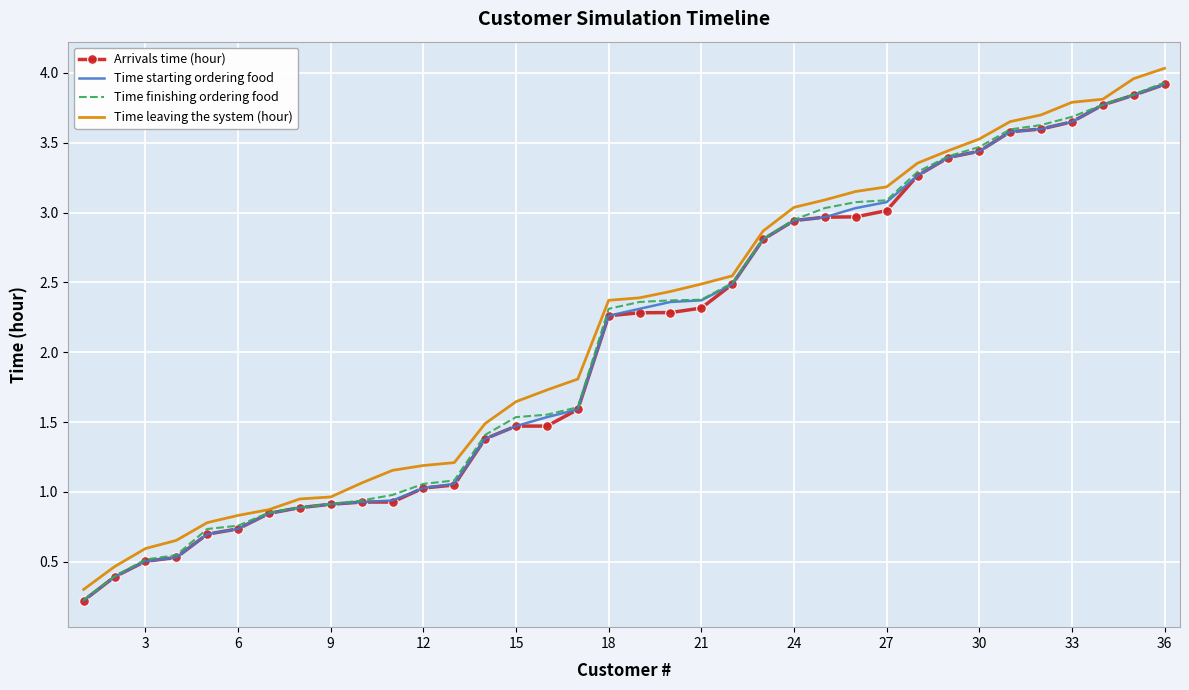

Which series has the largest range (max minus min)?

Time leaving the system (hour)